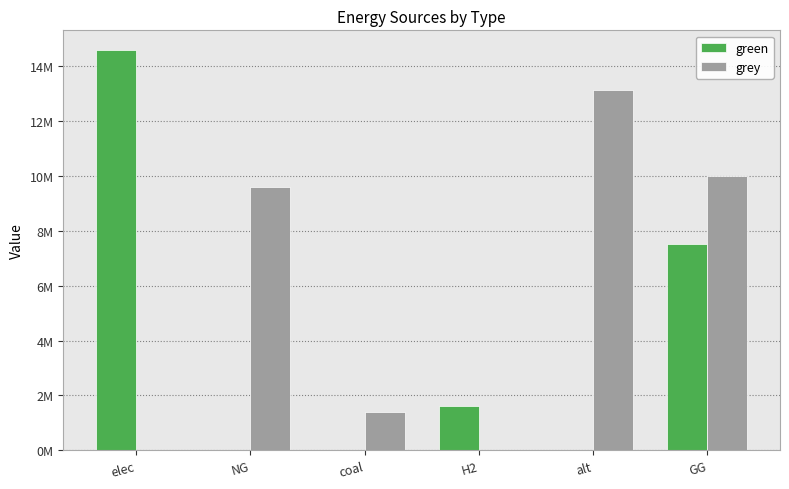

What is the greatest value displayed?

14564596.9